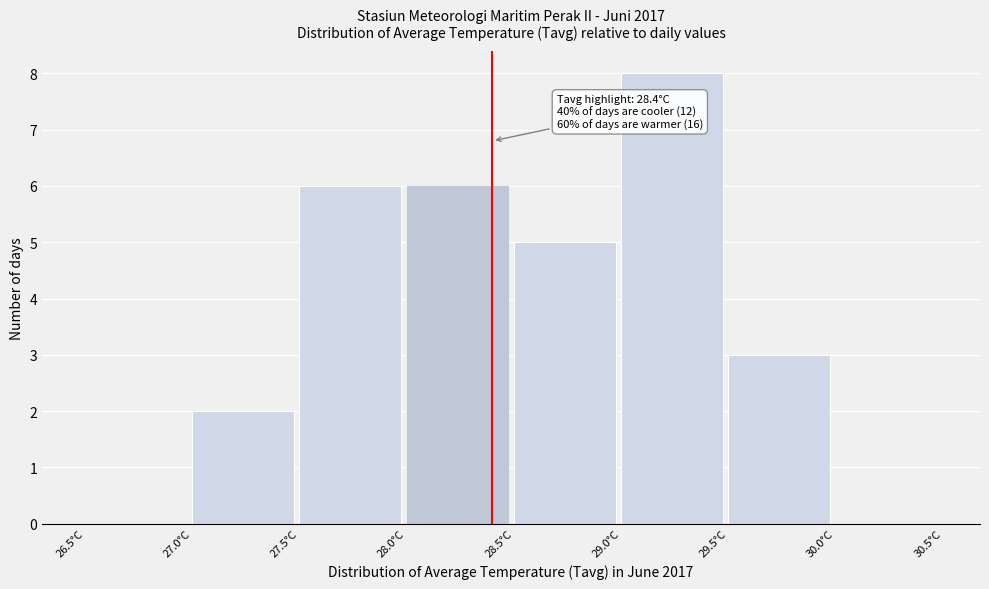

Which range on the x-axis has the tallest bar?

29.0 to 29.5